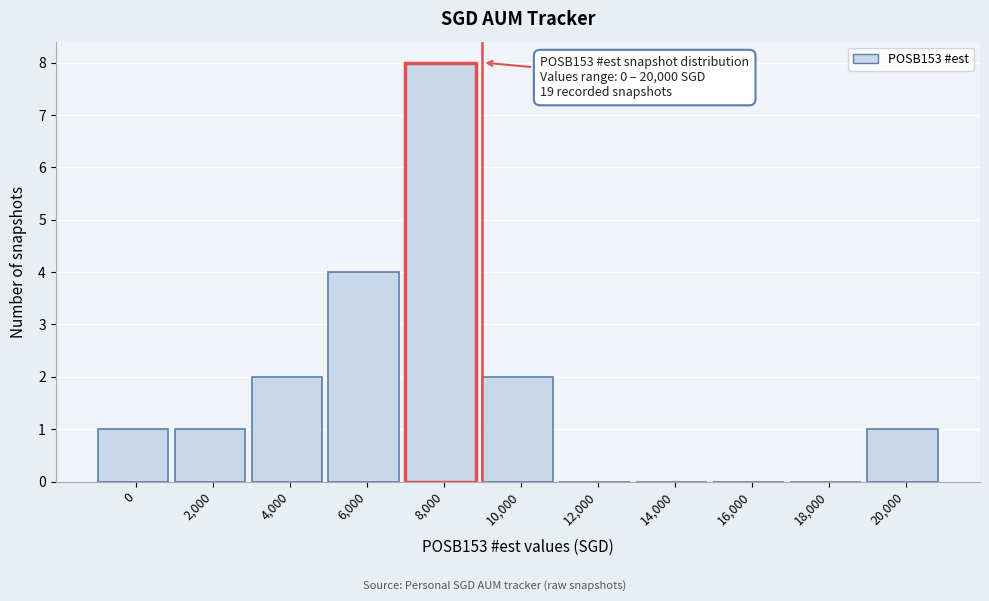

Reading left to right, what are all the values shown in this chart?

0=1	2,000=1	4,000=2	6,000=4	8,000=8	10,000=2	12,000=0	14,000=0	16,000=0	18,000=0	20,000=1